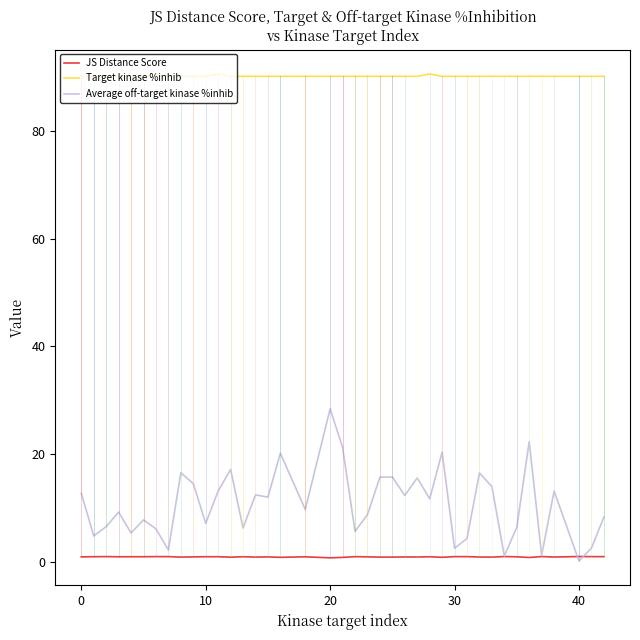

Which series has the largest total across all categories?

Target kinase %inhib